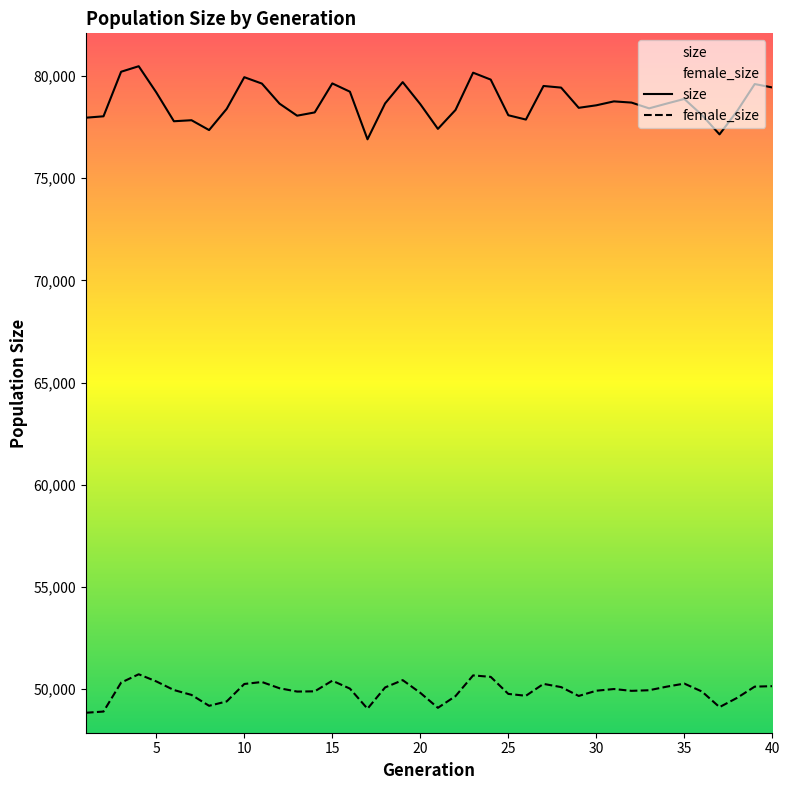

Reading left to right, what are all the values shown in this chart?

size: 1=77961	2=78030	3=80210	4=80480	5=79198	6=77788	7=77838	8=77356	9=78394	10=79943	11=79631	12=78650	13=78060	14=78220	15=79639	16=79234	17=76904	18=78660	19=79702	20=78624	21=77414	22=78340	23=80164	24=79826	25=78082	26=77870	27=79514	28=79434	29=78445	30=78568	31=78760	32=78701	33=78419	34=78653	35=78879	36=78094	37=77145	38=78286	39=79608	40=79441
female_size: 1=48845	2=48904	3=50321	4=50728	5=50379	6=49957	7=49718	8=49185	9=49400	10=50253	11=50350	12=50044	13=49882	14=49893	15=50414	16=50027	17=49042	18=50084	19=50441	20=49820	21=49086	22=49659	23=50673	24=50601	25=49767	26=49676	27=50258	28=50101	29=49667	30=49923	31=50006	32=49917	33=49947	34=50122	35=50272	36=49885	37=49121	38=49574	39=50123	40=50146